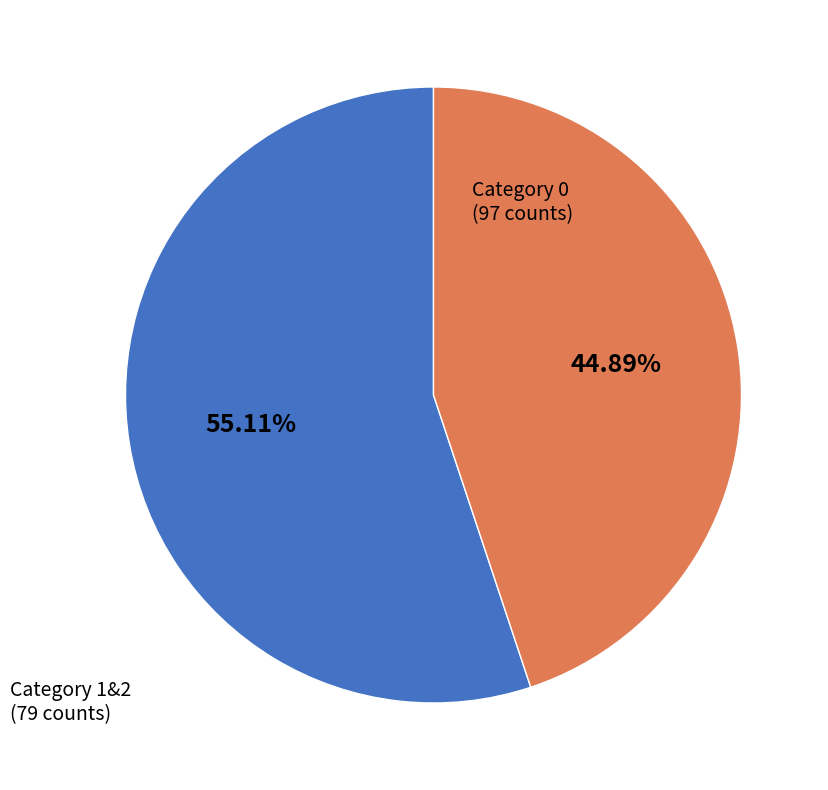

Is there any slice that represents more than half of the pie?

Yes